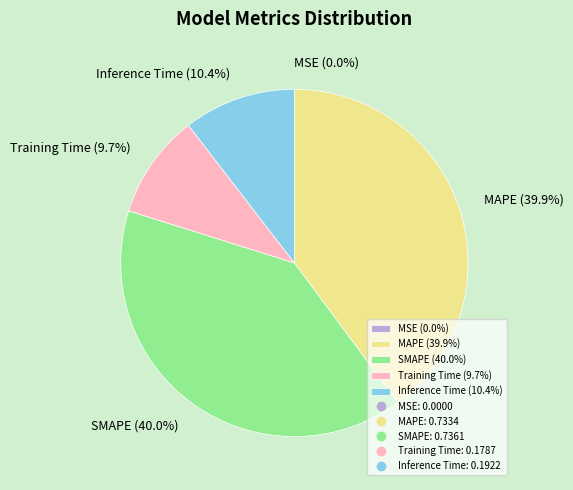

What portion of the pie excludes MAPE (39.9%)?

60.1%